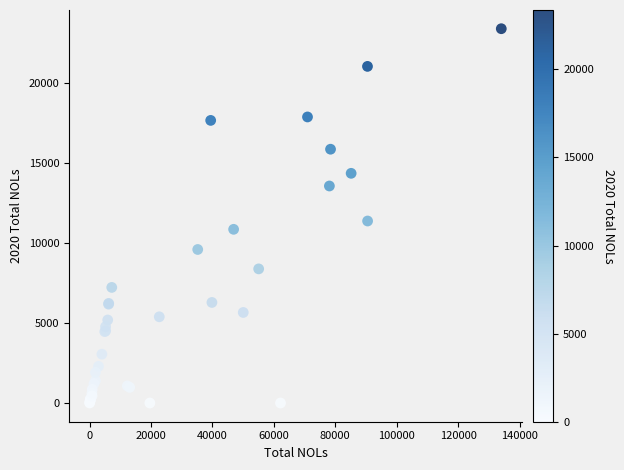

What Y value in the scatter plot is closest to 11684?

11363